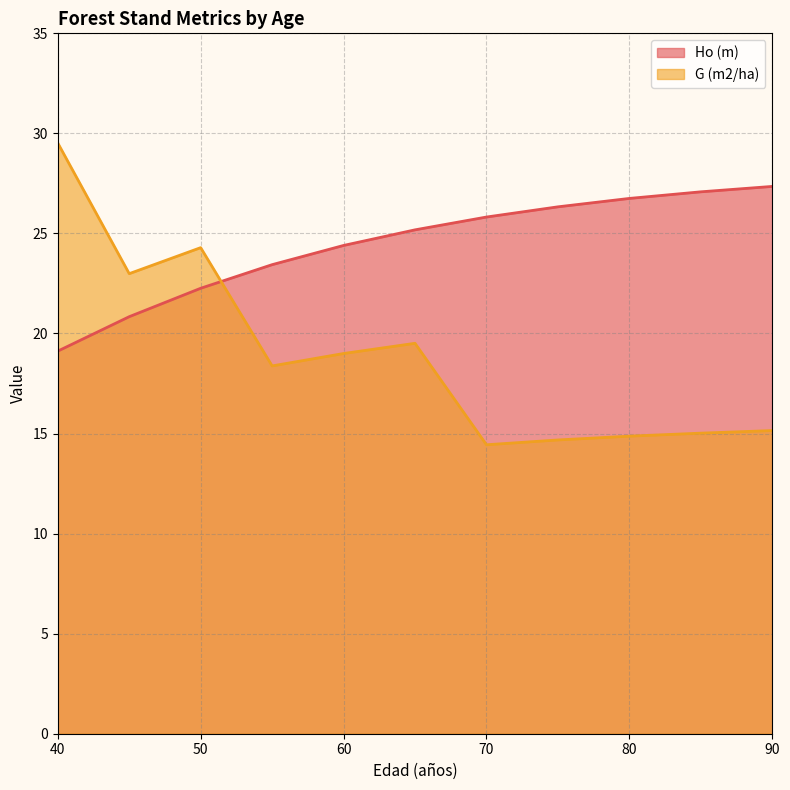

How many values in the G (m2/ha) series exceed 18?

6